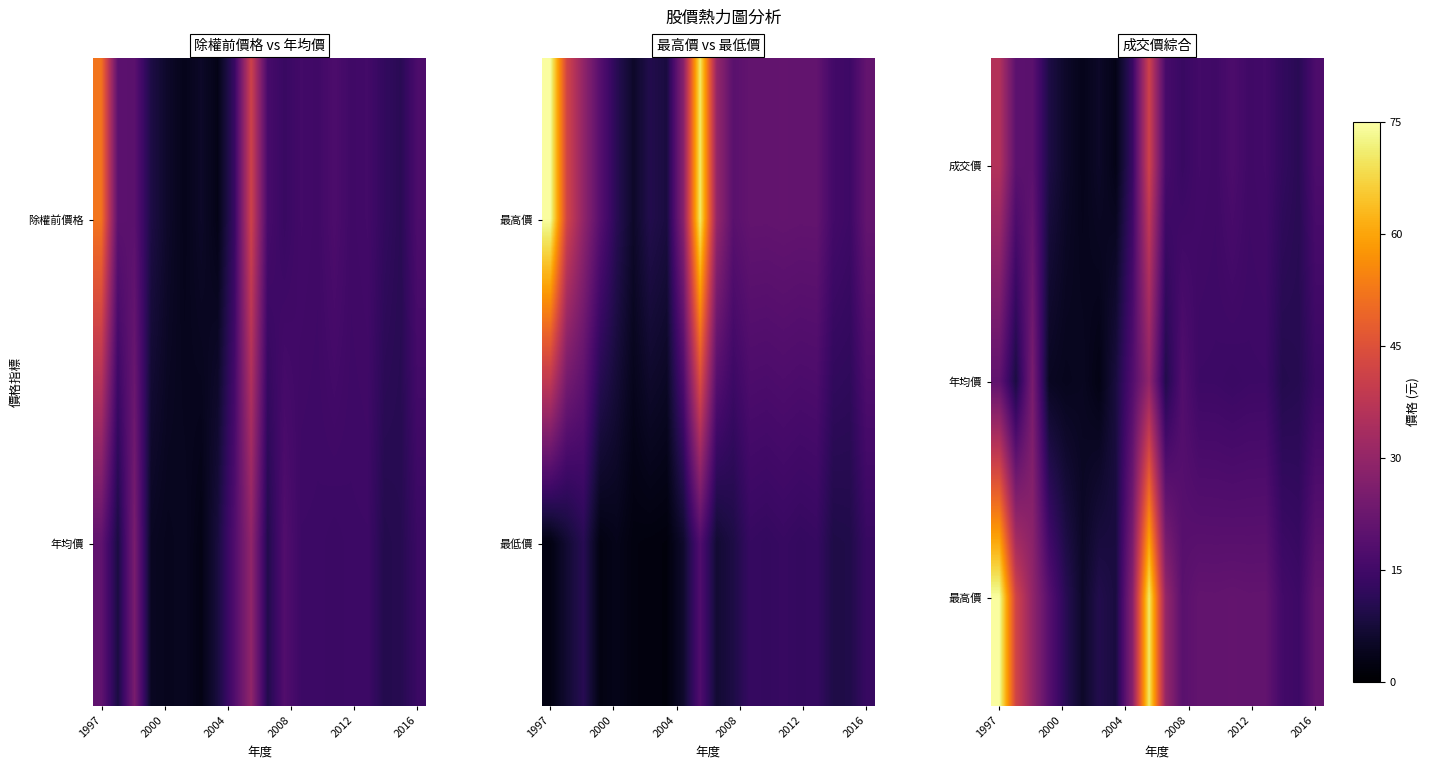

What is the maximum value shown in the chart?

74.5